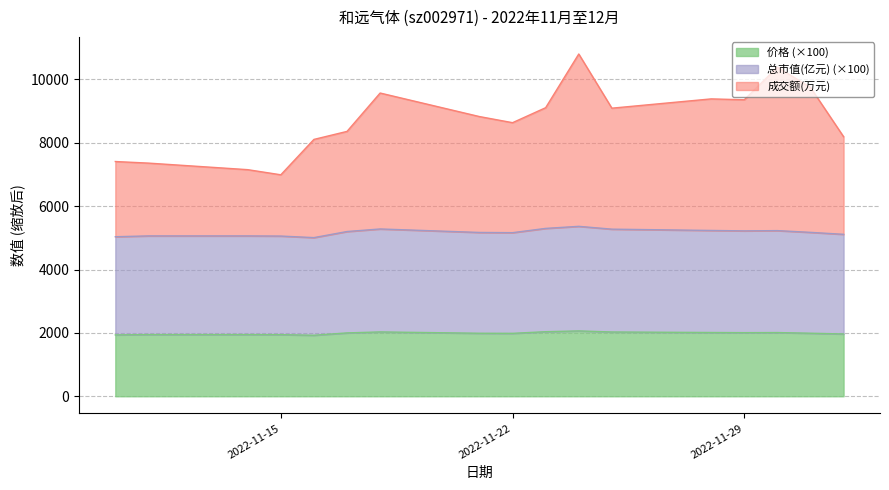

List the series in order of their overall mean, lowest first.

价格, 总市值(亿元), 成交额(万元)